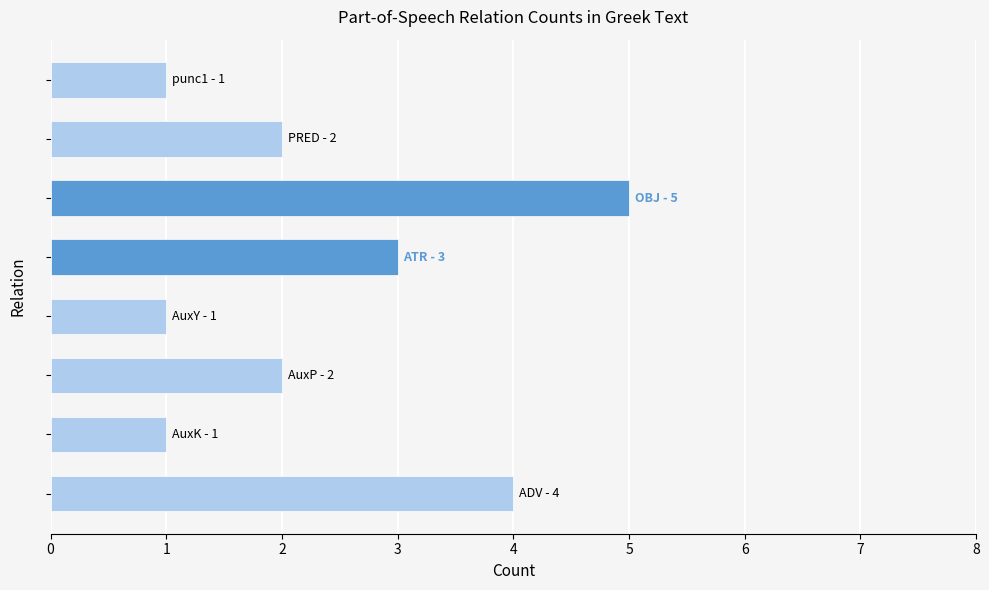

What is the sum of all values?

19